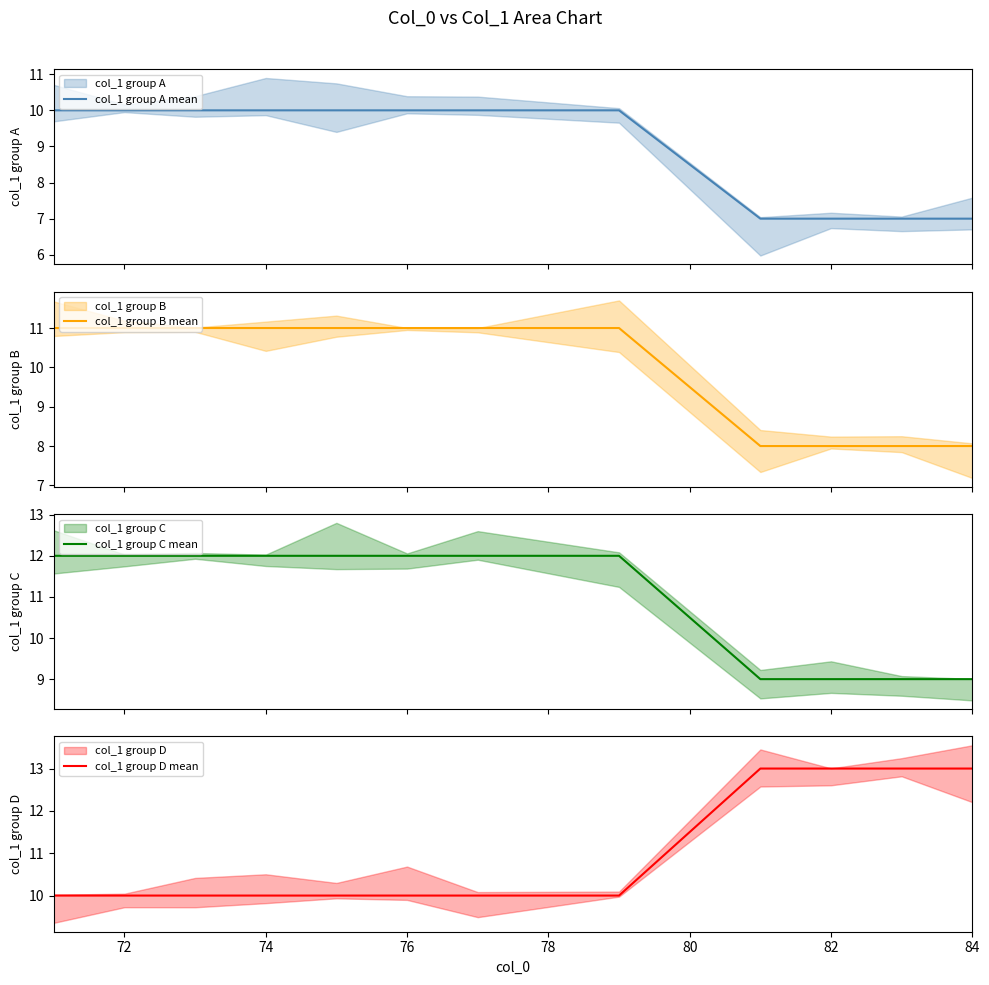

How many lines are shown in the chart?

4